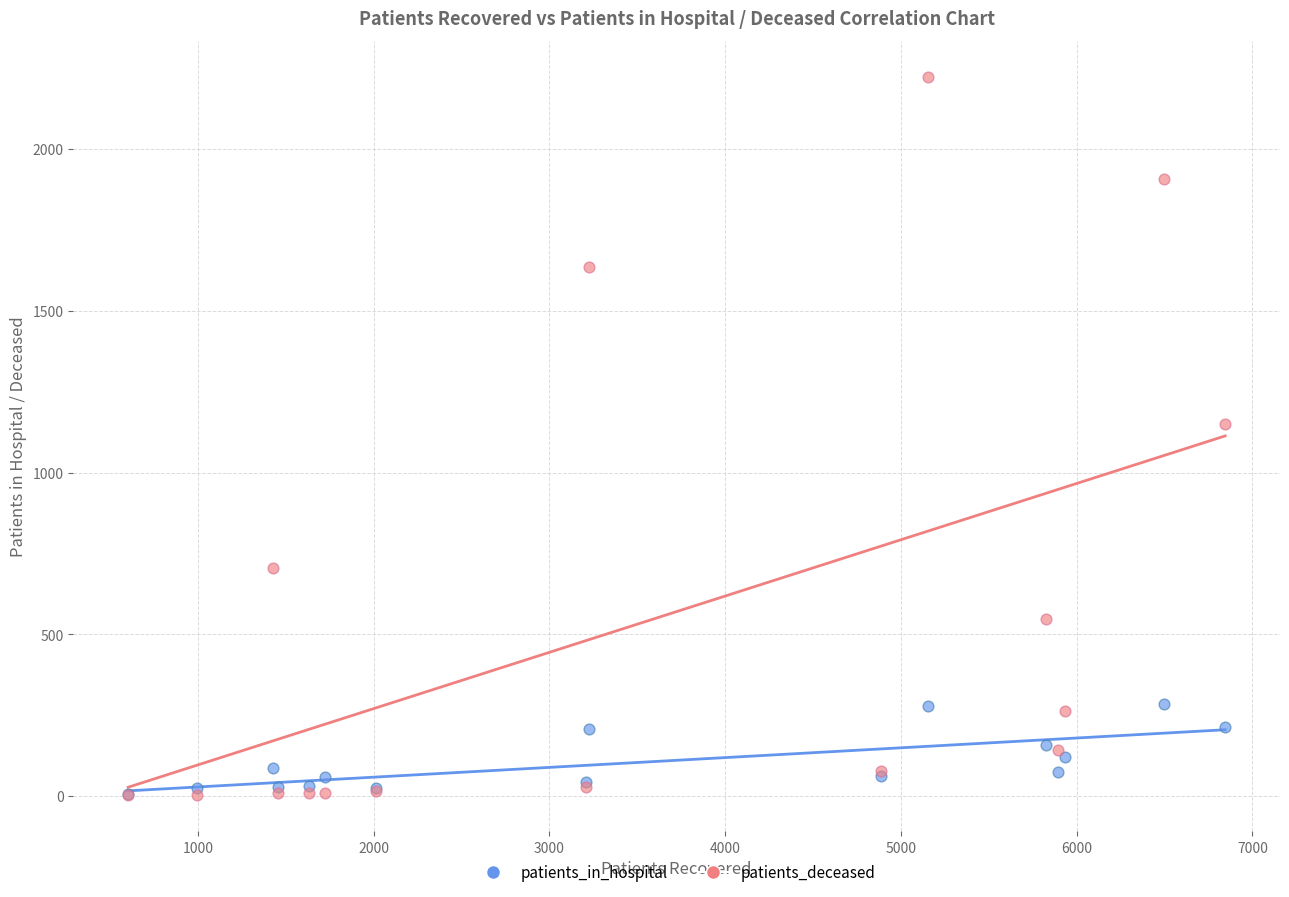

In the patients_deceased series, what Y value is closest to 1112?

1149